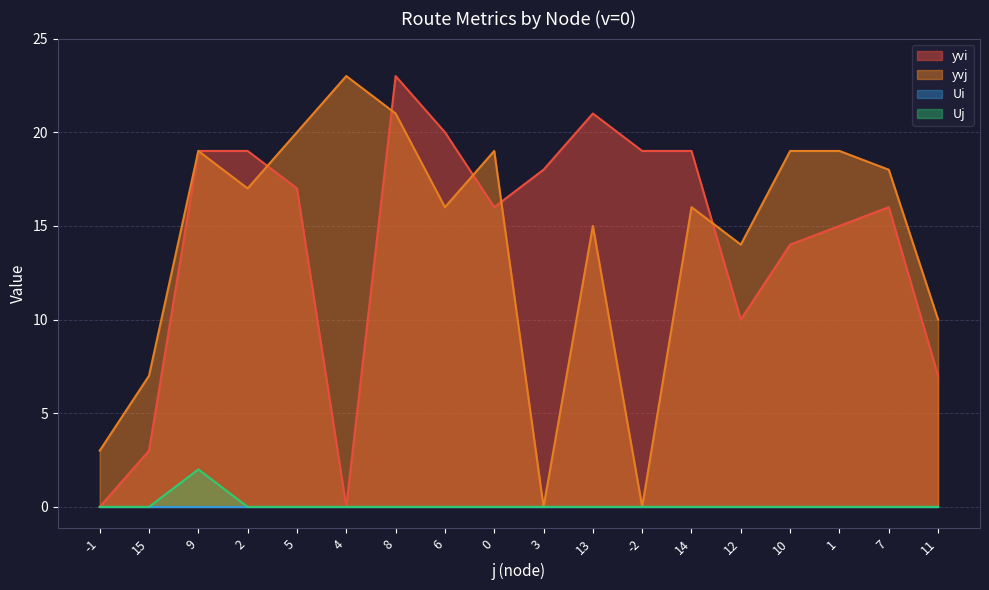

Which series has the largest range (max minus min)?

yvi